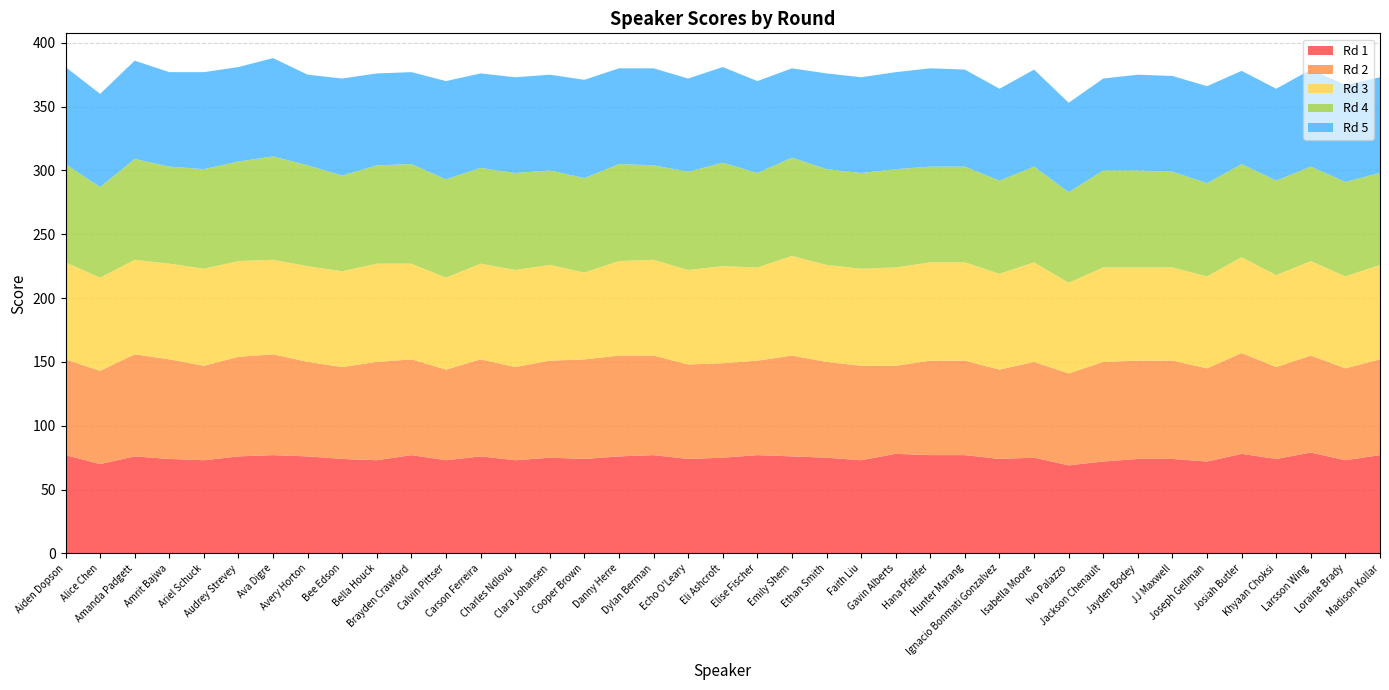

Reading left to right, transcribe all the data shown in this chart.

Rd 1: Aiden Dopson=77	Alice Chen=70	Amanda Padgett=76	Amrit Bajwa=74	Ariel Schuck=73	Audrey Strevey=76	Ava Digre=77	Avery Horton=76	Bee Edson=74	Bella Houck=73	Brayden Crawford=77	Calvin Pittser=73	Carson Ferreira=76	Charles Ndlovu=73	Clara Johansen=75	Cooper Brown=74	Danny Herre=76	Dylan Berman=77	Echo O'Leary=74	Eli Ashcroft=75	Elise Fischer=77	Emily Shem=76	Ethan Smith=75	Faith Liu=73	Gavin Alberts=78	Hana Pfeiffer=77	Hunter Marang=77	Ignacio Bonmati Gonzalvez=74	Isabella Moore=75	Ivo Palazzo=69	Jackson Chenault=72	Jayden Bodey=74	JJ Maxwell=74	Joseph Gellman=72	Josiah Butler=78	Khyaan Choksi=74	Larsson Wing=79	Loraine Brady=73	Madison Kollar=77
Rd 2: Aiden Dopson=75	Alice Chen=73	Amanda Padgett=80	Amrit Bajwa=78	Ariel Schuck=74	Audrey Strevey=78	Ava Digre=79	Avery Horton=74	Bee Edson=72	Bella Houck=77	Brayden Crawford=75	Calvin Pittser=71	Carson Ferreira=76	Charles Ndlovu=73	Clara Johansen=76	Cooper Brown=78	Danny Herre=79	Dylan Berman=78	Echo O'Leary=74	Eli Ashcroft=74	Elise Fischer=74	Emily Shem=79	Ethan Smith=75	Faith Liu=74	Gavin Alberts=69	Hana Pfeiffer=74	Hunter Marang=74	Ignacio Bonmati Gonzalvez=70	Isabella Moore=75	Ivo Palazzo=72	Jackson Chenault=78	Jayden Bodey=77	JJ Maxwell=77	Joseph Gellman=73	Josiah Butler=79	Khyaan Choksi=72	Larsson Wing=76	Loraine Brady=72	Madison Kollar=75
Rd 3: Aiden Dopson=76	Alice Chen=73	Amanda Padgett=74	Amrit Bajwa=75	Ariel Schuck=76	Audrey Strevey=75	Ava Digre=74	Avery Horton=75	Bee Edson=75	Bella Houck=77	Brayden Crawford=75	Calvin Pittser=72	Carson Ferreira=75	Charles Ndlovu=76	Clara Johansen=75	Cooper Brown=68	Danny Herre=74	Dylan Berman=75	Echo O'Leary=74	Eli Ashcroft=76	Elise Fischer=73	Emily Shem=78	Ethan Smith=76	Faith Liu=76	Gavin Alberts=77	Hana Pfeiffer=77	Hunter Marang=77	Ignacio Bonmati Gonzalvez=75	Isabella Moore=78	Ivo Palazzo=71	Jackson Chenault=74	Jayden Bodey=73	JJ Maxwell=73	Joseph Gellman=72	Josiah Butler=75	Khyaan Choksi=72	Larsson Wing=74	Loraine Brady=72	Madison Kollar=74
Rd 4: Aiden Dopson=77	Alice Chen=71	Amanda Padgett=79	Amrit Bajwa=76	Ariel Schuck=78	Audrey Strevey=78	Ava Digre=81	Avery Horton=79	Bee Edson=75	Bella Houck=77	Brayden Crawford=78	Calvin Pittser=77	Carson Ferreira=75	Charles Ndlovu=76	Clara Johansen=74	Cooper Brown=74	Danny Herre=76	Dylan Berman=74	Echo O'Leary=77	Eli Ashcroft=81	Elise Fischer=74	Emily Shem=77	Ethan Smith=75	Faith Liu=75	Gavin Alberts=77	Hana Pfeiffer=75	Hunter Marang=75	Ignacio Bonmati Gonzalvez=73	Isabella Moore=75	Ivo Palazzo=71	Jackson Chenault=76	Jayden Bodey=76	JJ Maxwell=75	Joseph Gellman=73	Josiah Butler=73	Khyaan Choksi=74	Larsson Wing=74	Loraine Brady=74	Madison Kollar=72
Rd 5: Aiden Dopson=76	Alice Chen=73	Amanda Padgett=77	Amrit Bajwa=74	Ariel Schuck=76	Audrey Strevey=74	Ava Digre=77	Avery Horton=71	Bee Edson=76	Bella Houck=72	Brayden Crawford=72	Calvin Pittser=77	Carson Ferreira=74	Charles Ndlovu=75	Clara Johansen=75	Cooper Brown=77	Danny Herre=75	Dylan Berman=76	Echo O'Leary=73	Eli Ashcroft=75	Elise Fischer=72	Emily Shem=70	Ethan Smith=75	Faith Liu=75	Gavin Alberts=76	Hana Pfeiffer=77	Hunter Marang=76	Ignacio Bonmati Gonzalvez=72	Isabella Moore=76	Ivo Palazzo=70	Jackson Chenault=72	Jayden Bodey=75	JJ Maxwell=75	Joseph Gellman=76	Josiah Butler=73	Khyaan Choksi=72	Larsson Wing=76	Loraine Brady=76	Madison Kollar=75